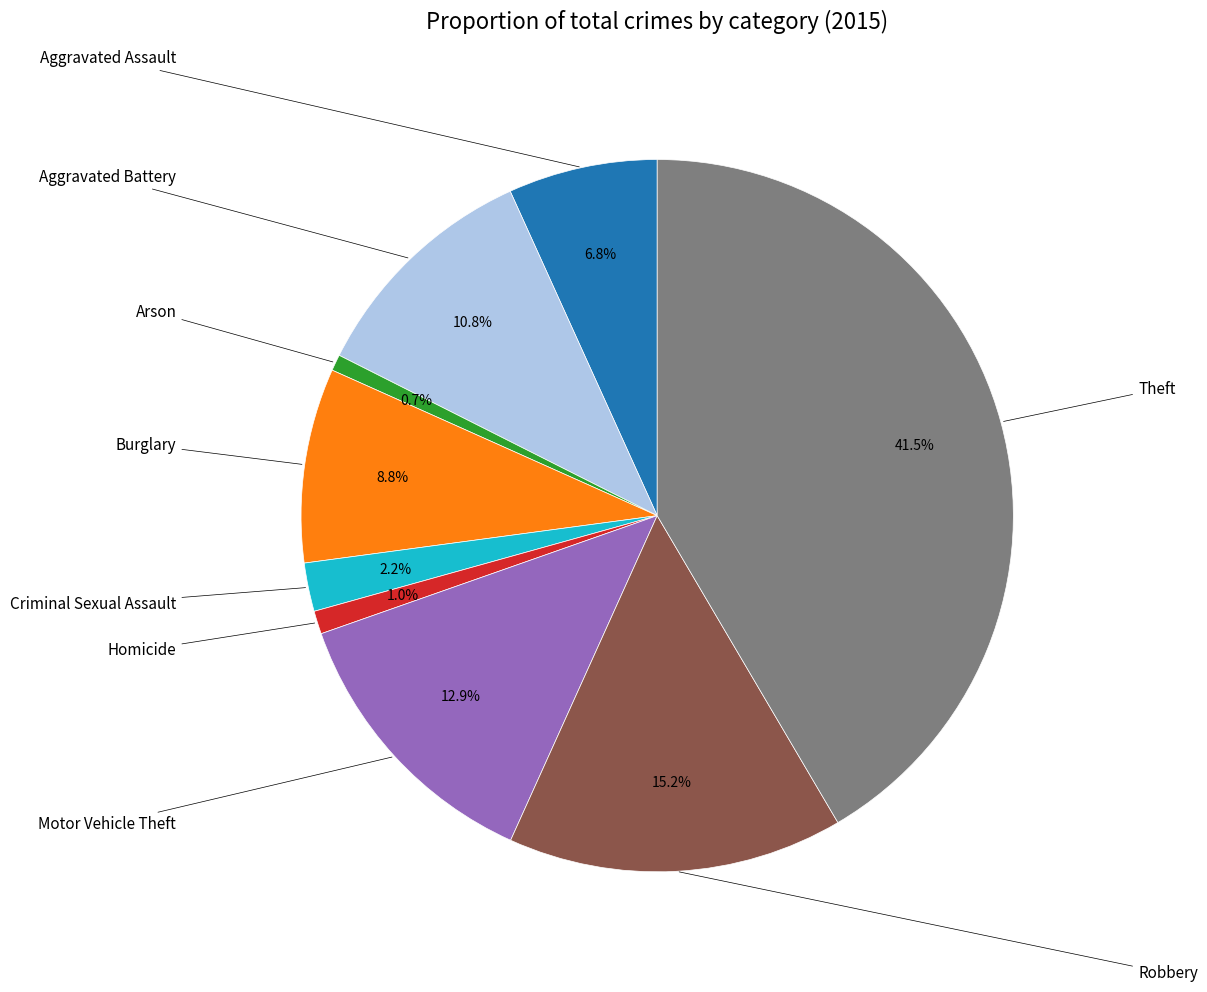

Is there a majority slice in this chart?

No